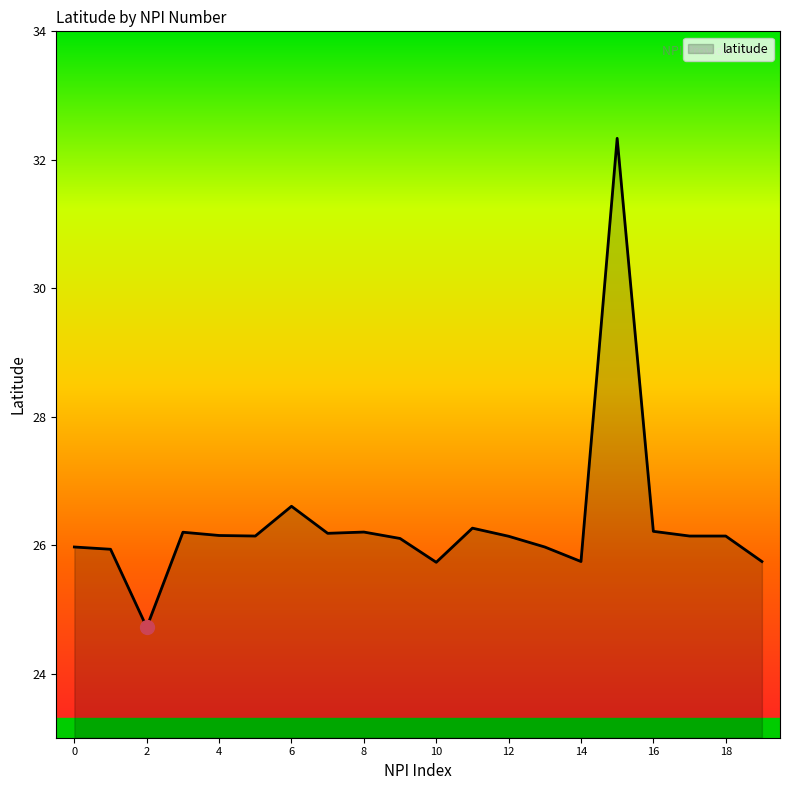

What is the greatest value displayed?

32.3